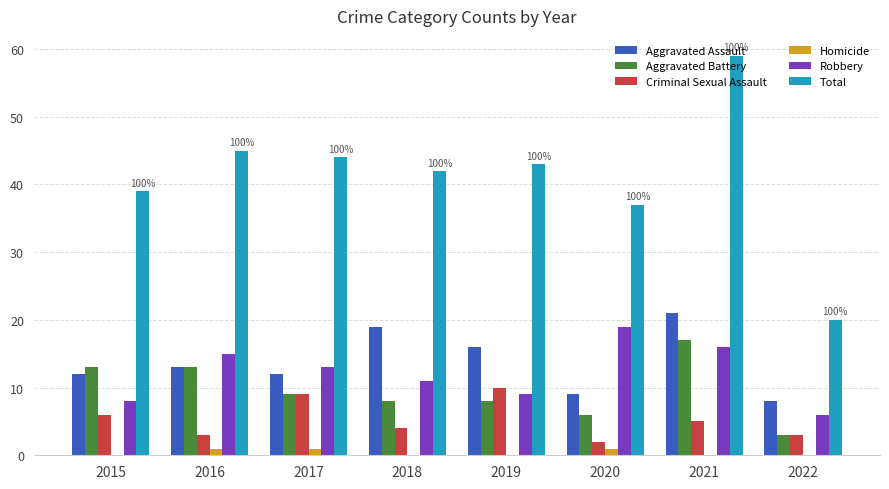

What value does the Aggravated Battery series have at 2016, to the nearest 10?

10